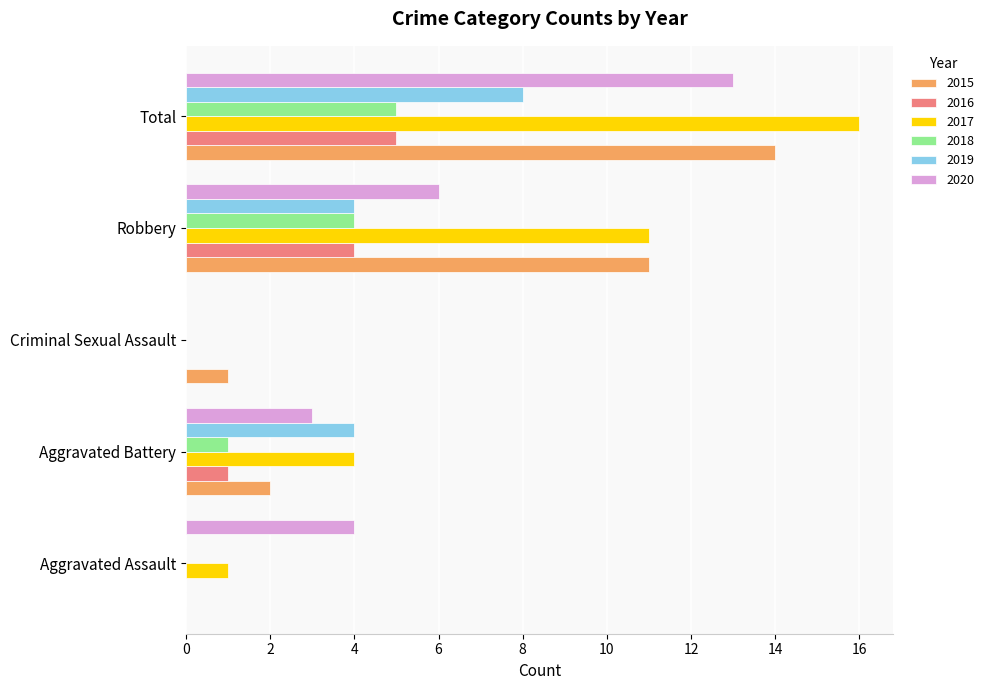

What is the total value across all series at Total?

61